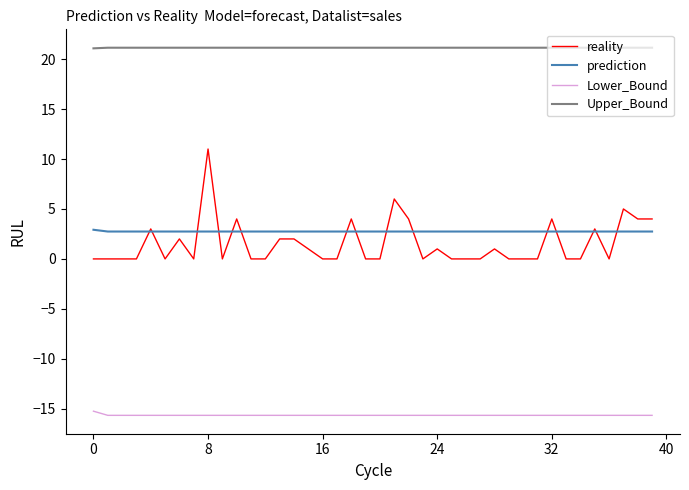

What is the highest value of the prediction series?

2.9